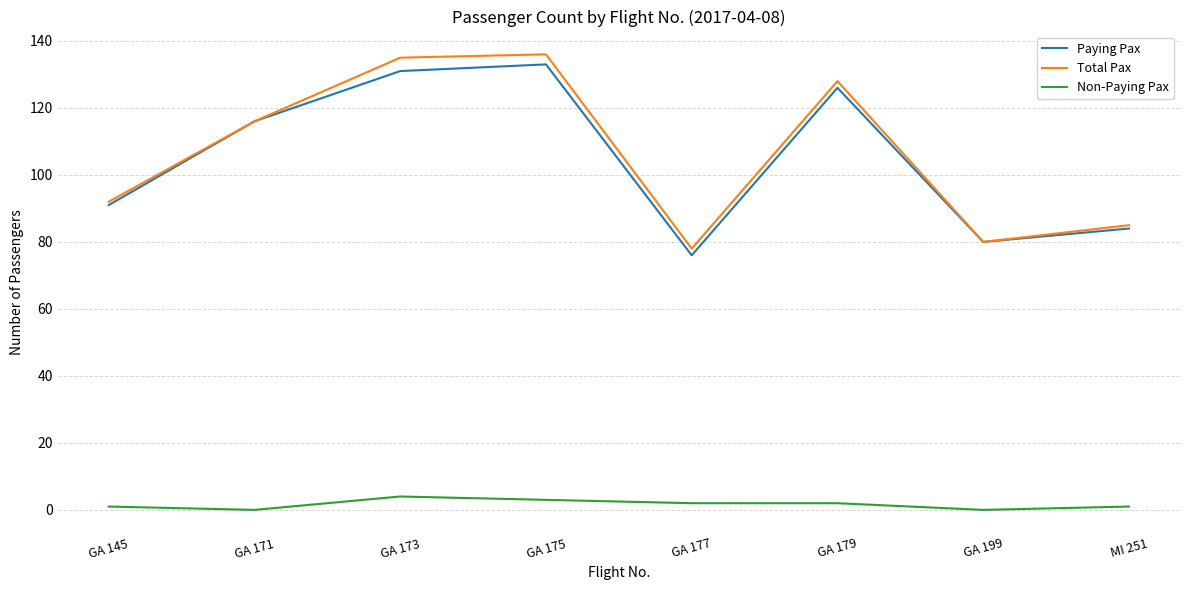

Reading left to right, extract all data points from this chart.

Paying Pax: GA 145=91	GA 171=116	GA 173=131	GA 175=133	GA 177=76	GA 179=126	GA 199=80	MI 251=84
Total Pax: GA 145=92	GA 171=116	GA 173=135	GA 175=136	GA 177=78	GA 179=128	GA 199=80	MI 251=85
Non-Paying Pax: GA 145=1	GA 171=0	GA 173=4	GA 175=3	GA 177=2	GA 179=2	GA 199=0	MI 251=1